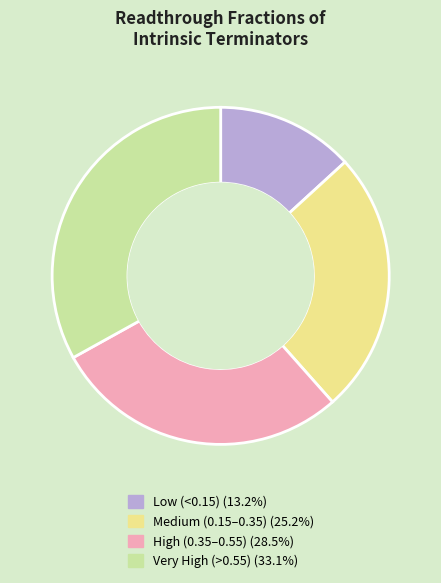

How many segments does this pie chart have?

4